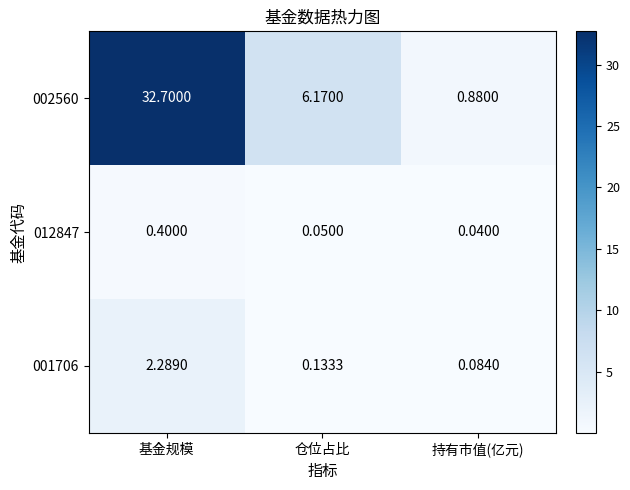

Is the value of 001706 at 仓位占比 greater than the value of 002560 at 基金规模?

No